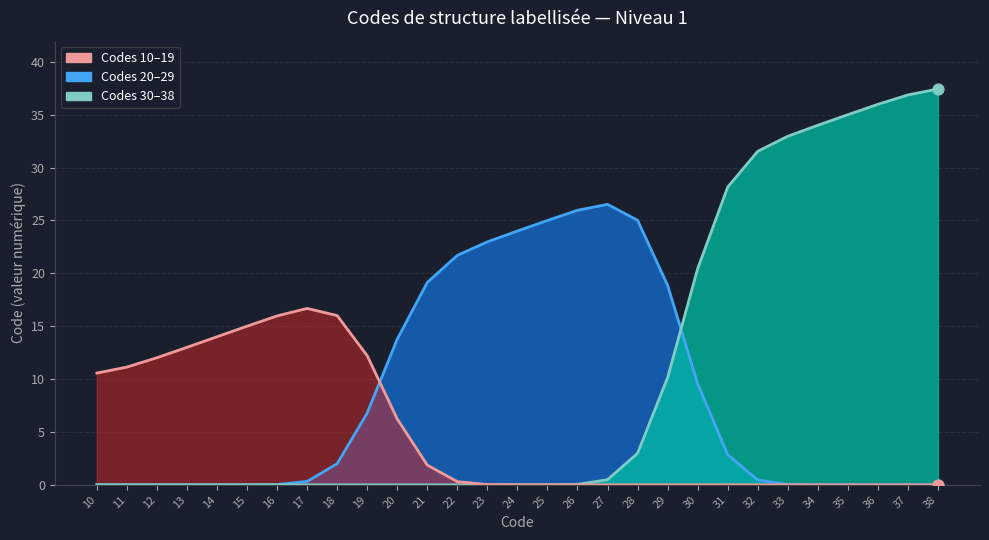

Which series reaches the maximum Y coordinate?

Niveau 1 (codes 30-38)